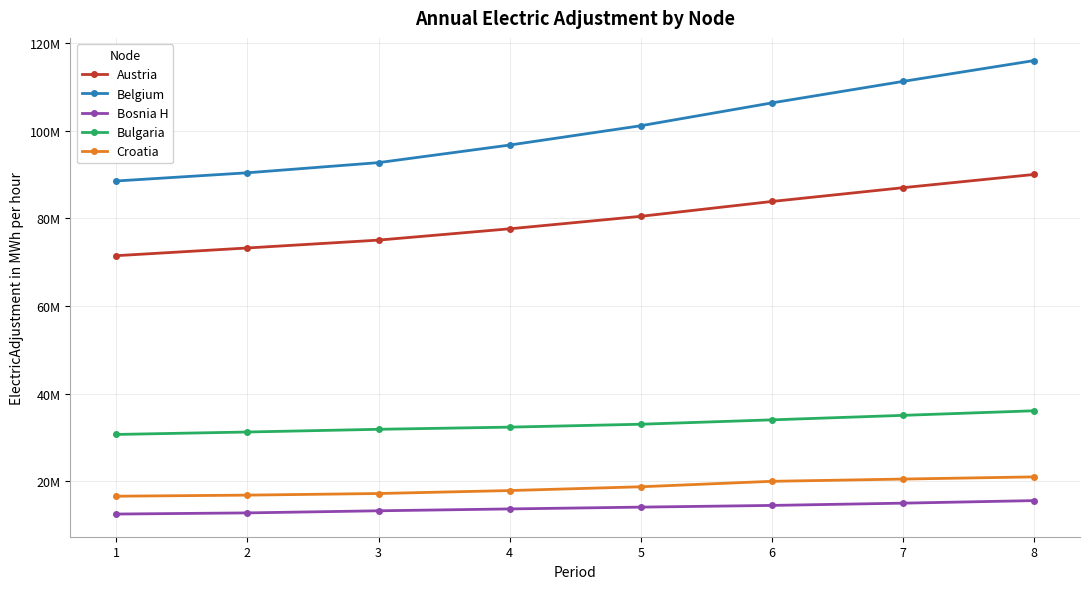

At which category is the sum across all series the highest?

8